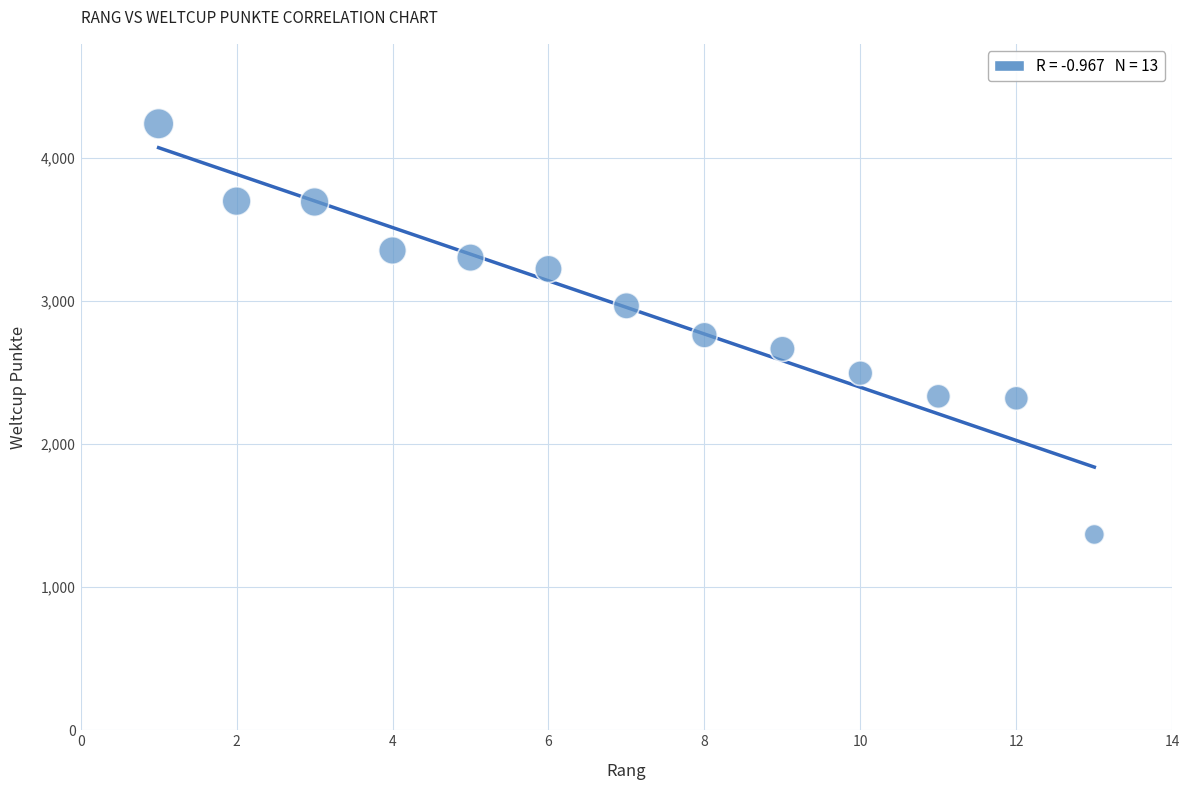

What is the range of Y values (max minus min)?

2872